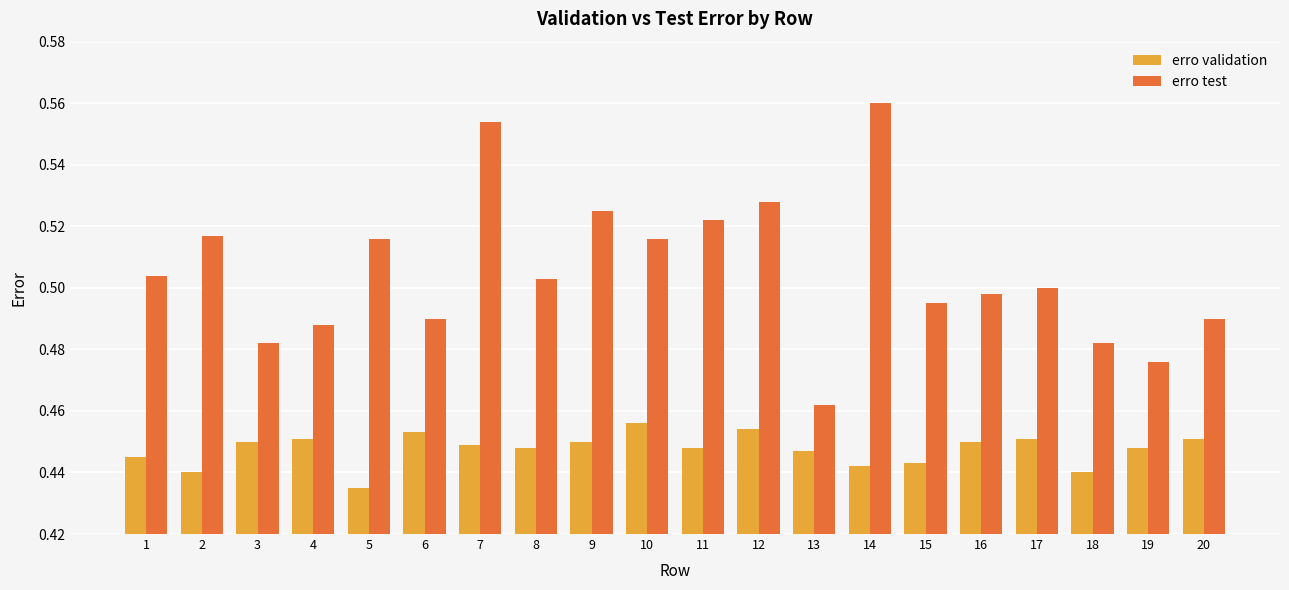

The value of erro test at 10 is 0.9. True or false?

False